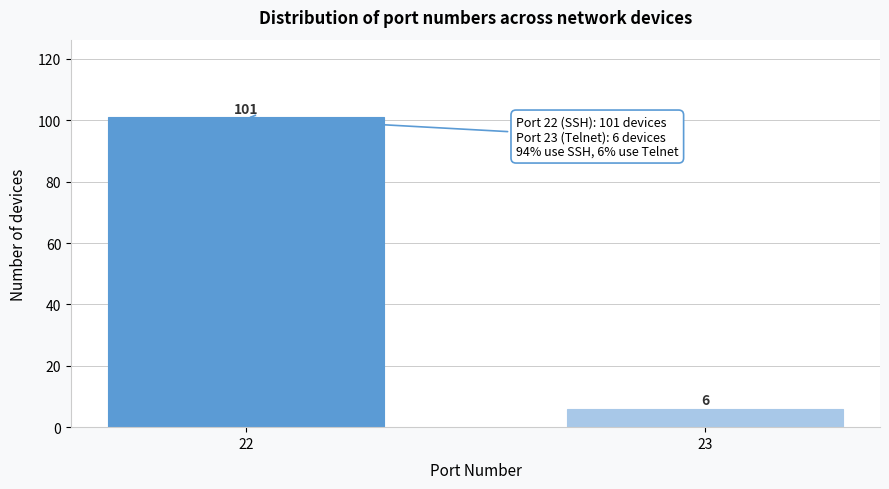

Reading right to left, extract all data points from this chart.

6	101